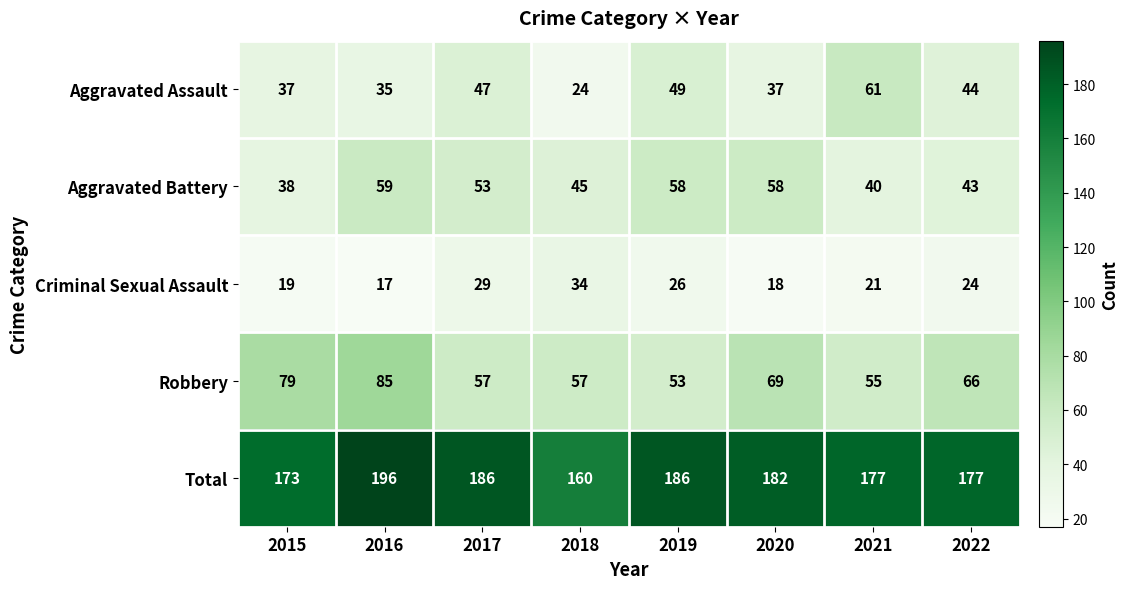

At which label is Aggravated Assault closest to 42?

2022